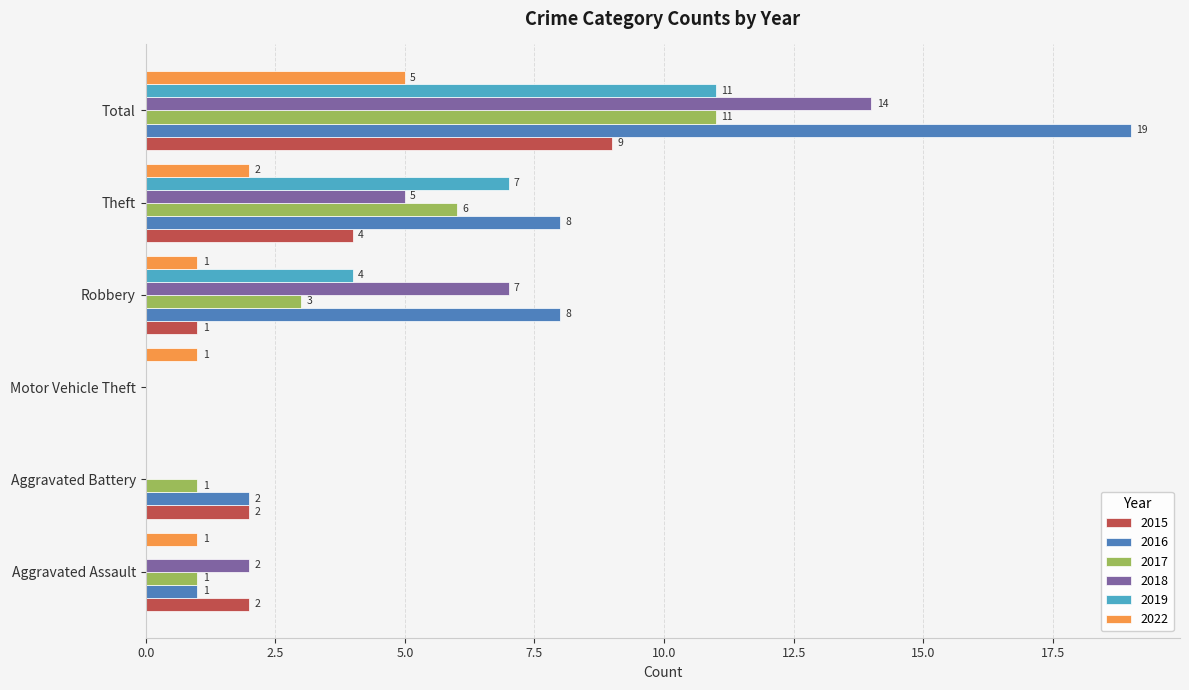

Between Aggravated Battery and Total, which series saw the biggest shift?

2016